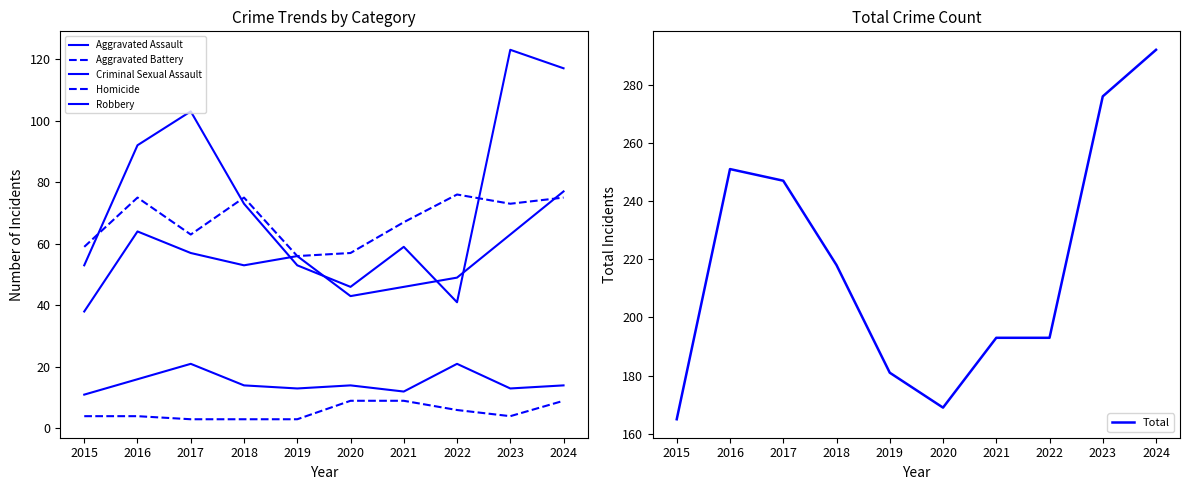

True or false: Aggravated Battery has more than 1 points higher than both neighbors.

True